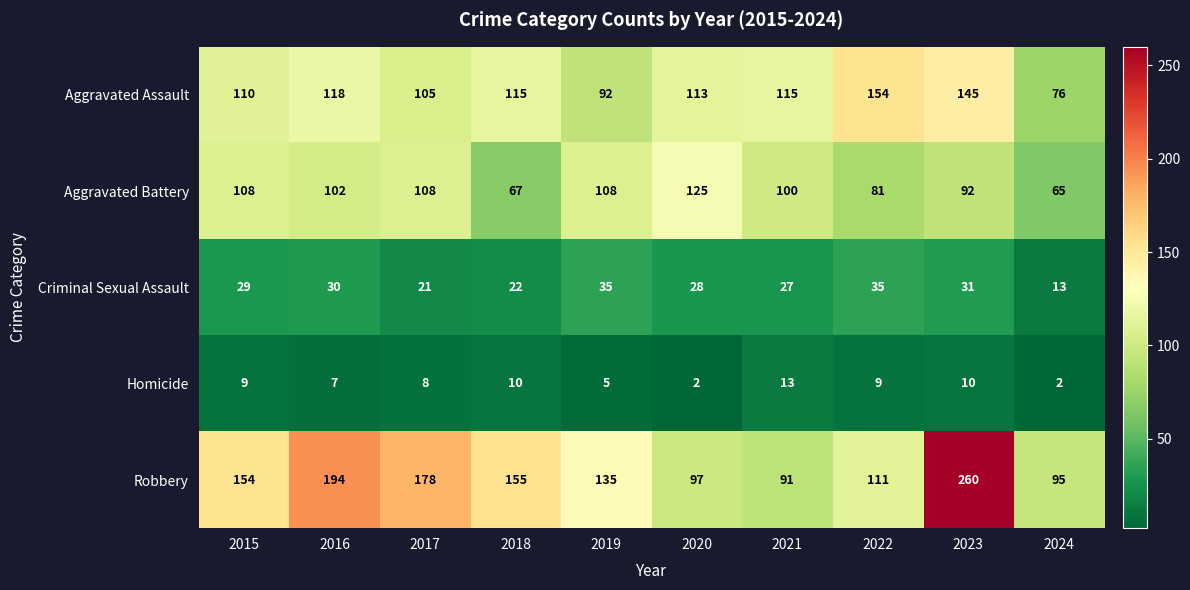

Which category has the lowest value in the Robbery series?

2021